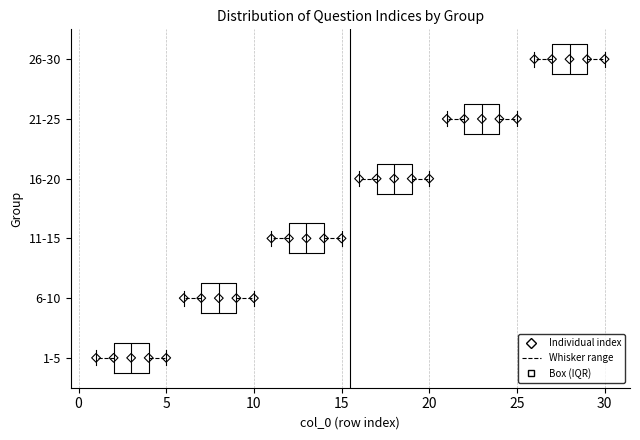

Reading bottom to top, read every box against the x-axis: the position of its median line, the range the box covers, and the ends of its whiskers. The values are not printed on the chart, so give them approximately, as read against the axis.

1-5: median 3, box 2 to 4, whiskers 1 to 5
6-10: median 8, box 7 to 9, whiskers 6 to 10
11-15: median 13, box 12 to 14, whiskers 11 to 15
16-20: median 18, box 17 to 19, whiskers 16 to 20
21-25: median 23, box 22 to 24, whiskers 21 to 25
26-30: median 28, box 27 to 29, whiskers 26 to 30